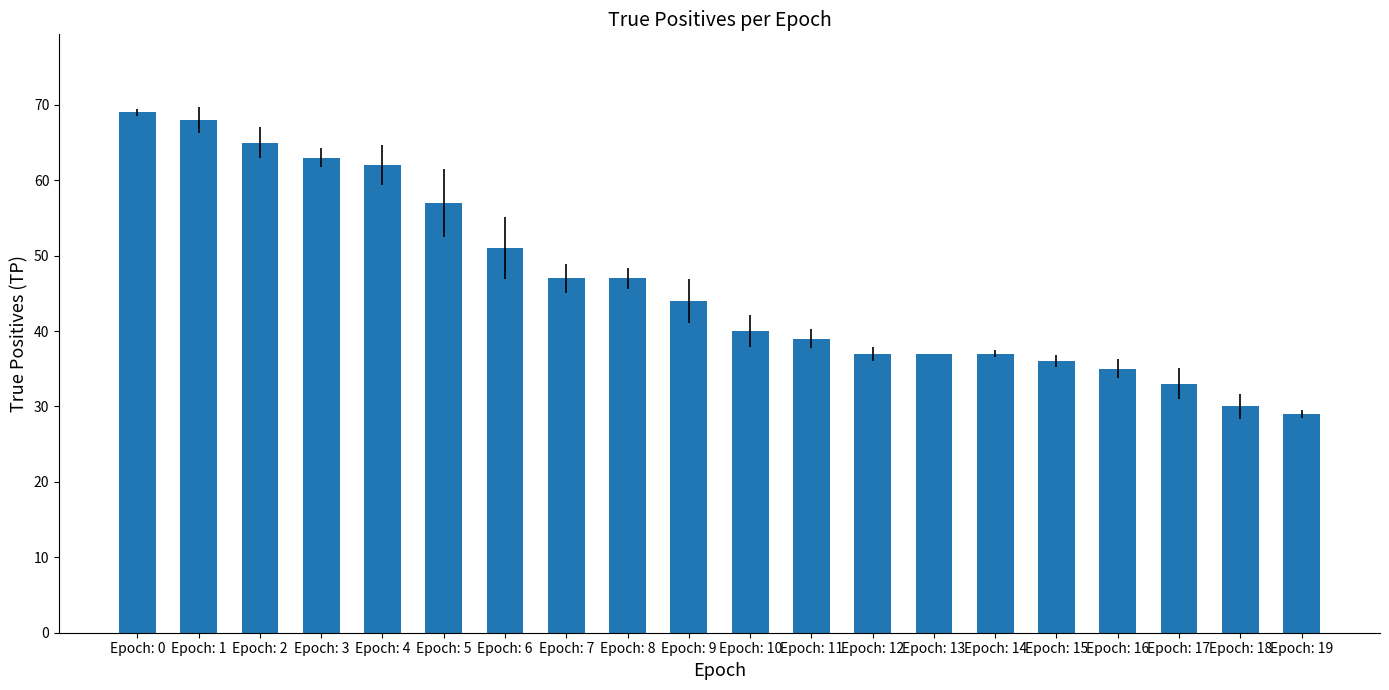

True or false: the data shows 59 at Epoch: 10.

False